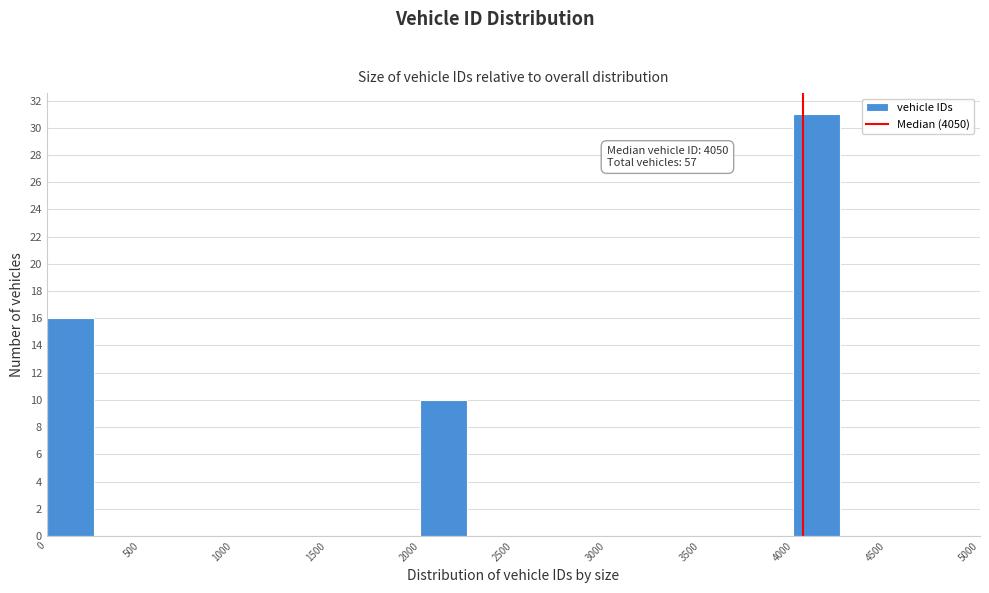

Over which range of the x-axis is the bar tallest?

4000 to 4250